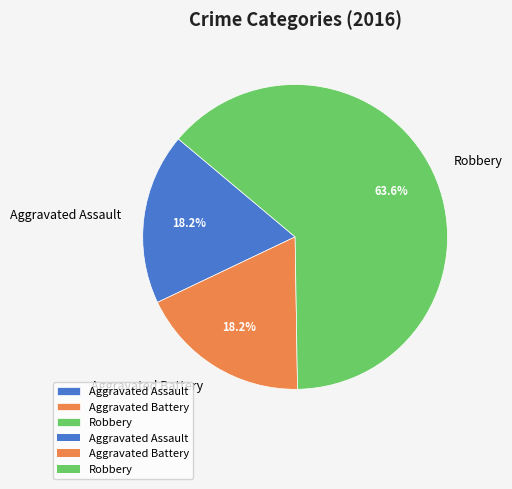

What is the largest slice in the pie chart?

Robbery